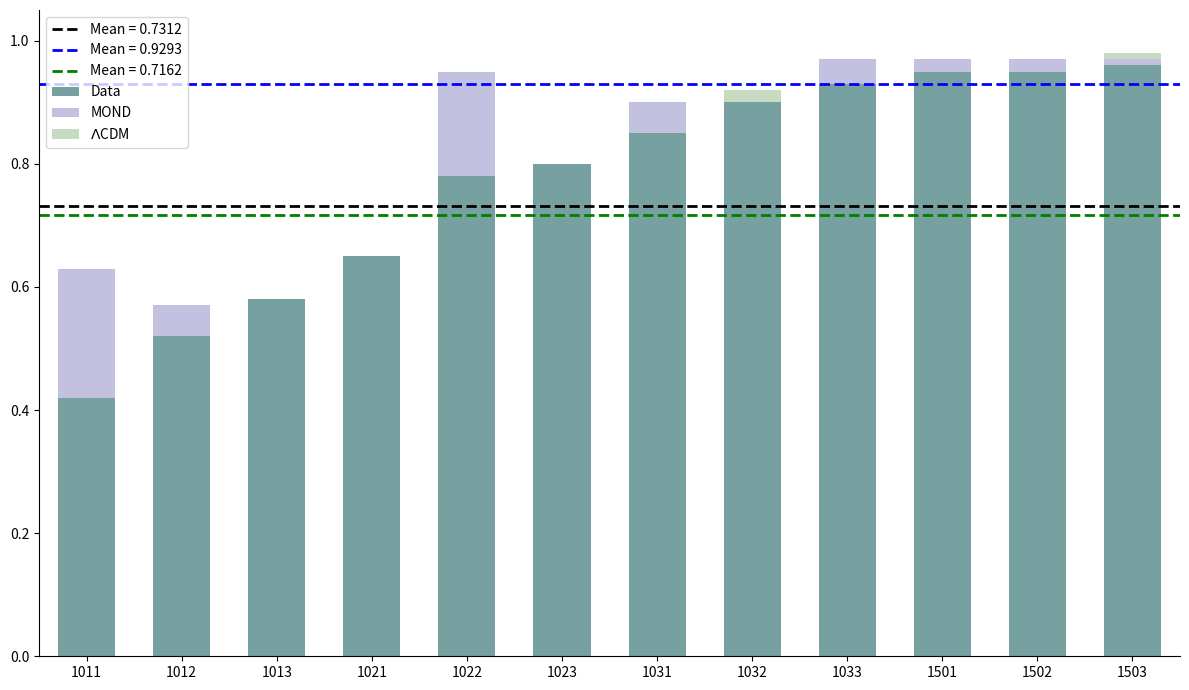

The Data series shows 0.3 at 1022. True or false?

False